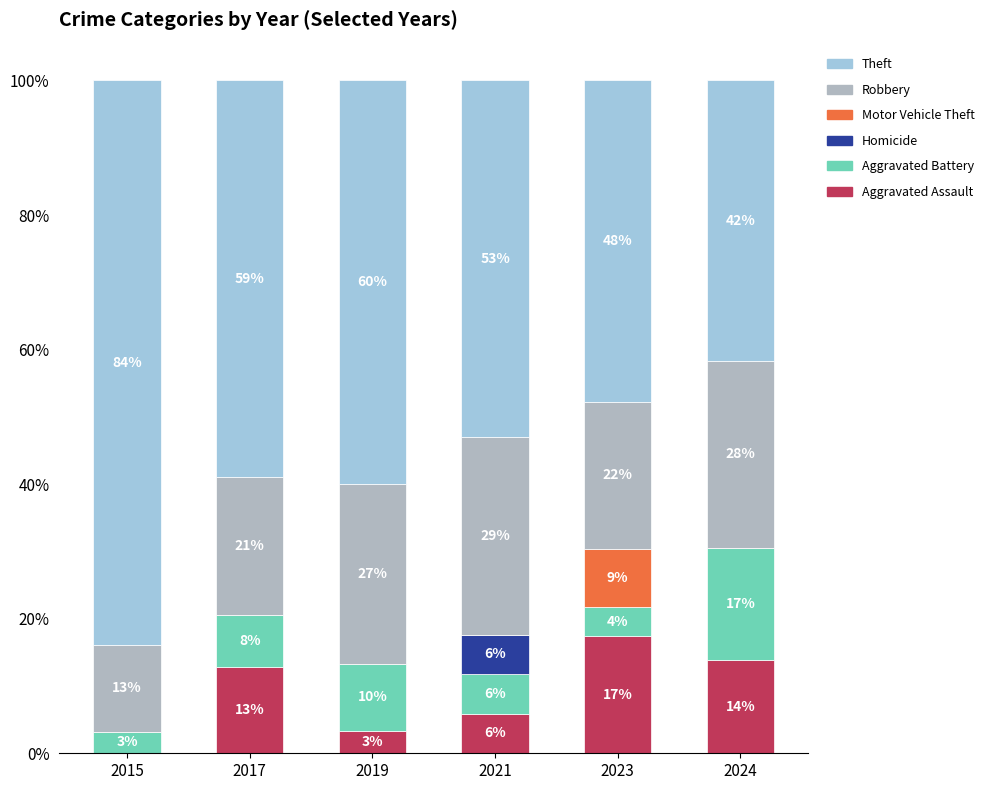

What is the sum of all Homicide values?

5.9